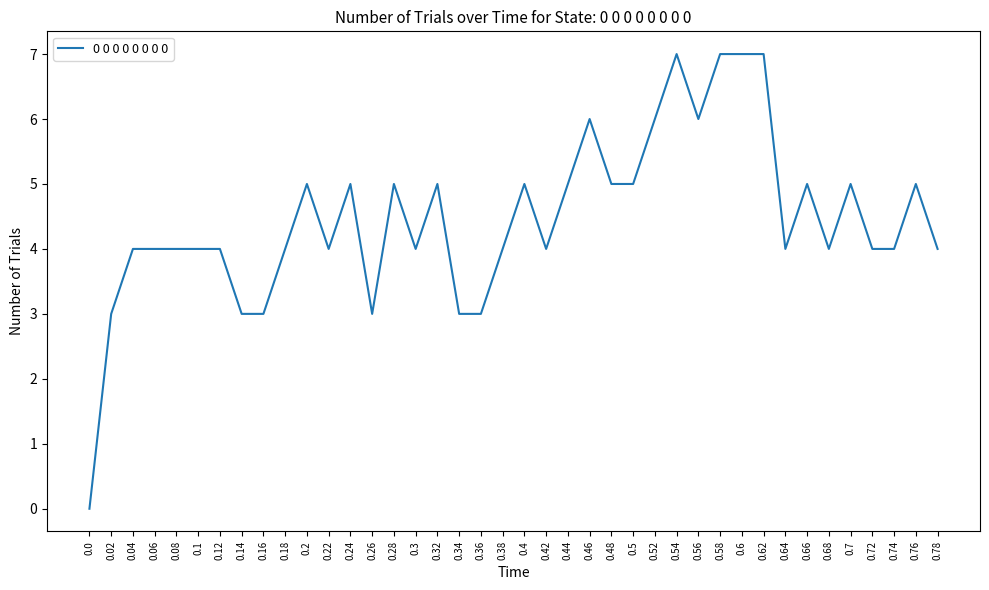

Does the chart have visible grid lines?

No